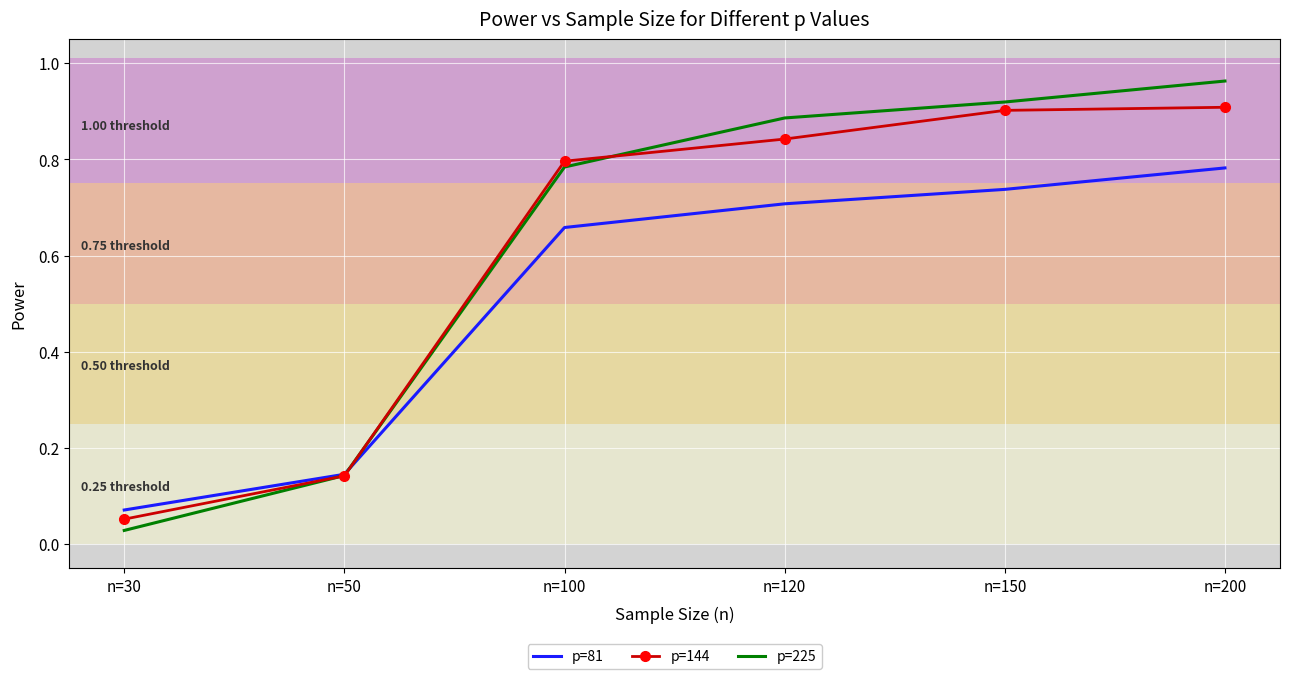

What is the total value across all series at n=200?

2.7